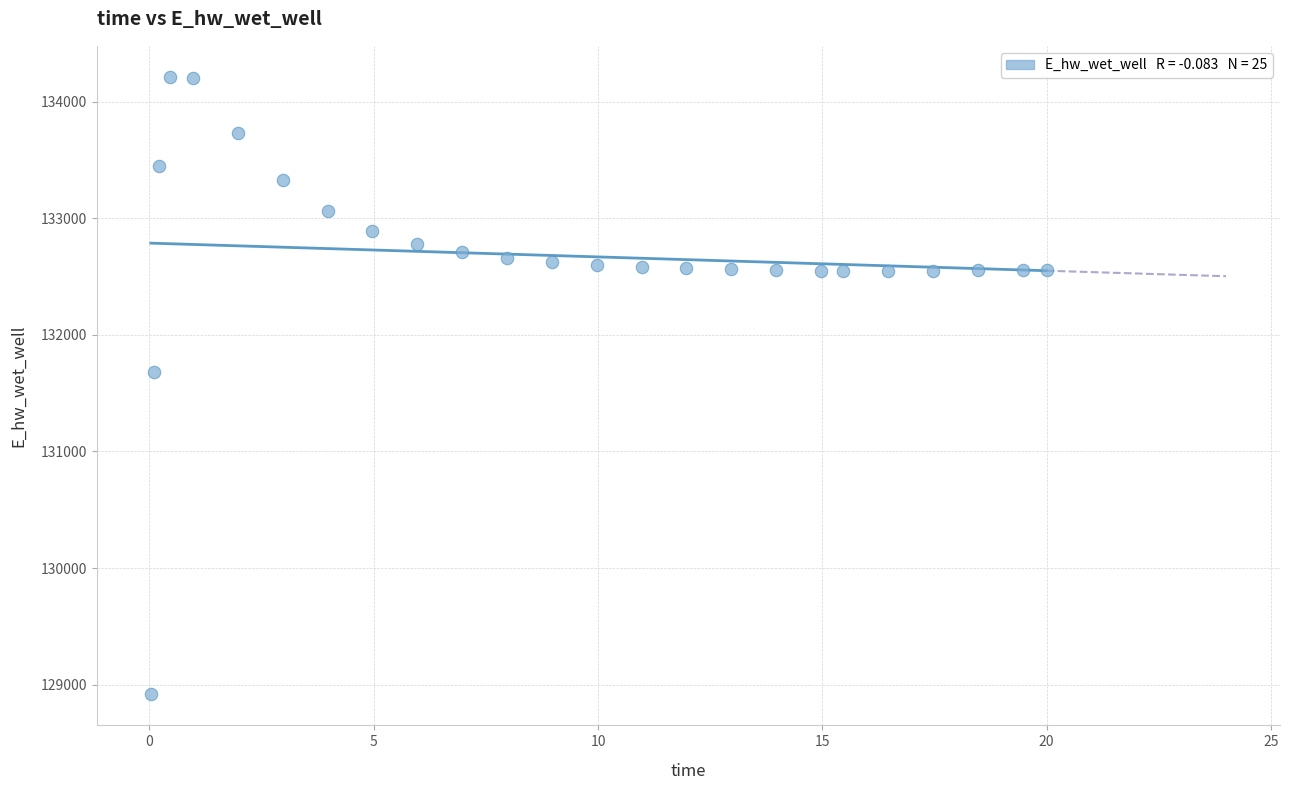

What Y value in the scatter plot is closest to 131565?

131679.3